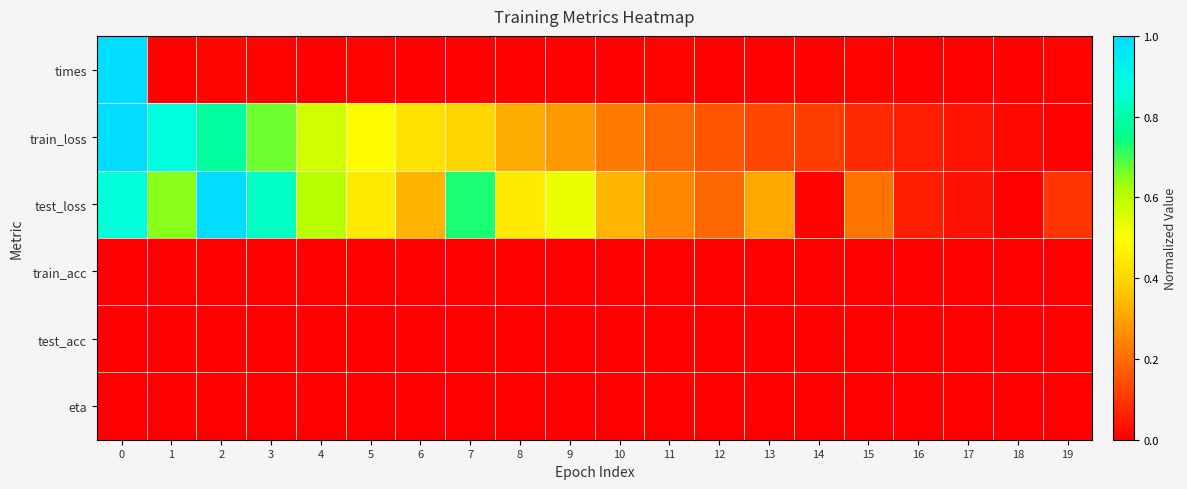

Reading left to right, transcribe all the data shown in this chart.

times: 0=1.0	1=0.0	2=0.0	3=0.0	4=0.0	5=0.0	6=0.0	7=0.0	8=0.0	9=0.0	10=0.0	11=0.0	12=0.0	13=0.0	14=0.0	15=0.0	16=0.0	17=0.0	18=0.0	19=0.0
train_loss: 0=1.0	1=0.9	2=0.8	3=0.7	4=0.6	5=0.5	6=0.4	7=0.4	8=0.3	9=0.3	10=0.2	11=0.2	12=0.2	13=0.1	14=0.1	15=0.1	16=0.1	17=0.0	18=0.0	19=0.0
test_loss: 0=0.9	1=0.6	2=1.0	3=0.8	4=0.6	5=0.5	6=0.3	7=0.7	8=0.5	9=0.5	10=0.3	11=0.3	12=0.2	13=0.3	14=0.0	15=0.2	16=0.1	17=0.0	18=0.0	19=0.1
train_acc: 0=0.0	1=0.0	2=0.0	3=0.0	4=0.0	5=0.0	6=0.0	7=0.0	8=0.0	9=0.0	10=0.0	11=0.0	12=0.0	13=0.0	14=0.0	15=0.0	16=0.0	17=0.0	18=0.0	19=0.0
test_acc: 0=0.0	1=0.0	2=0.0	3=0.0	4=0.0	5=0.0	6=0.0	7=0.0	8=0.0	9=0.0	10=0.0	11=0.0	12=0.0	13=0.0	14=0.0	15=0.0	16=0.0	17=0.0	18=0.0	19=0.0
eta: 0=0.0	1=0.0	2=0.0	3=0.0	4=0.0	5=0.0	6=0.0	7=0.0	8=0.0	9=0.0	10=0.0	11=0.0	12=0.0	13=0.0	14=0.0	15=0.0	16=0.0	17=0.0	18=0.0	19=0.0